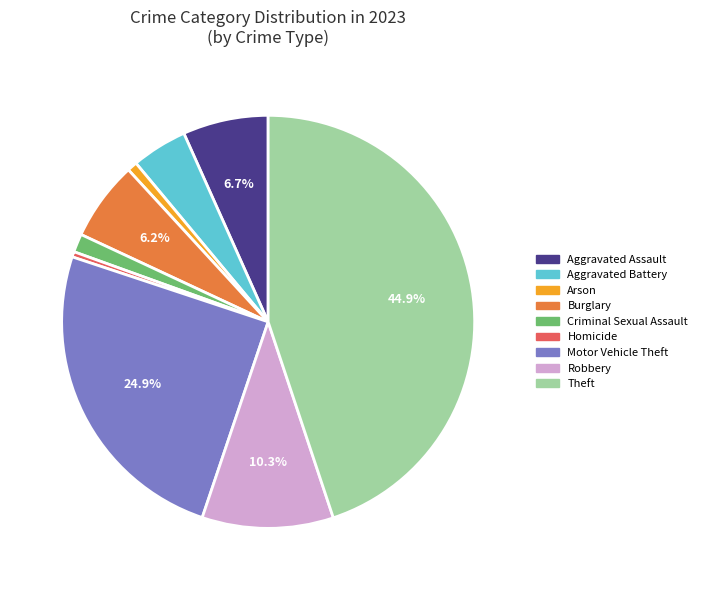

How many slices are in this pie chart?

9